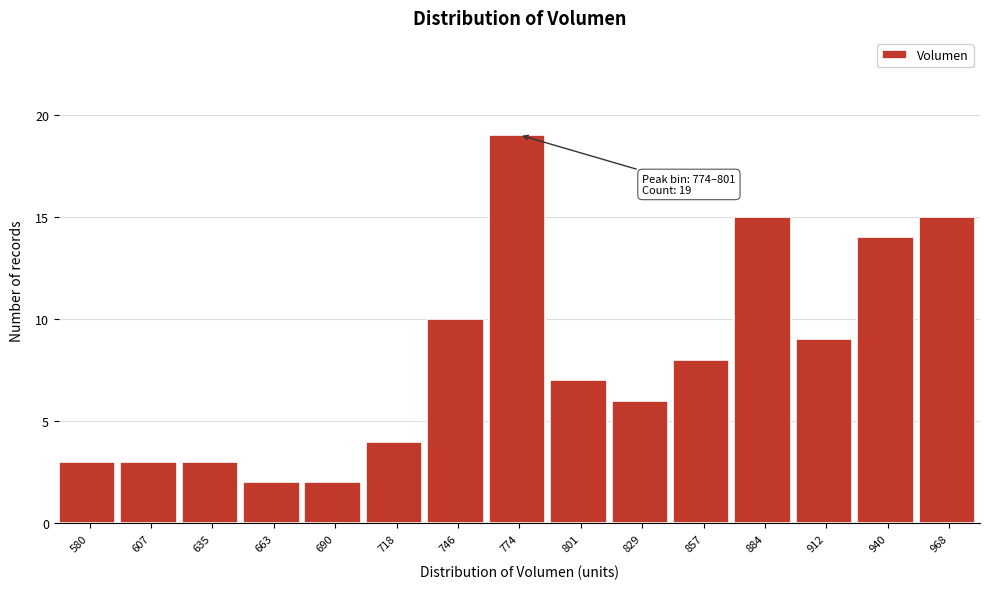

Reading left to right, list all the values displayed in this chart.

580=3	607=3	635=3	663=2	690=2	718=4	746=10	774=19	801=7	829=6	857=8	884=15	912=9	940=14	968=15